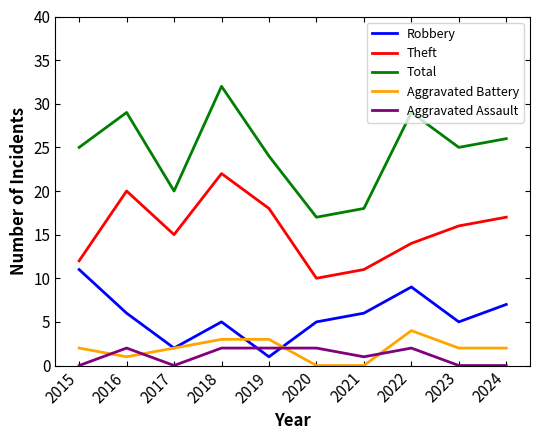

At how many categories does at least one series exceed 14?

10